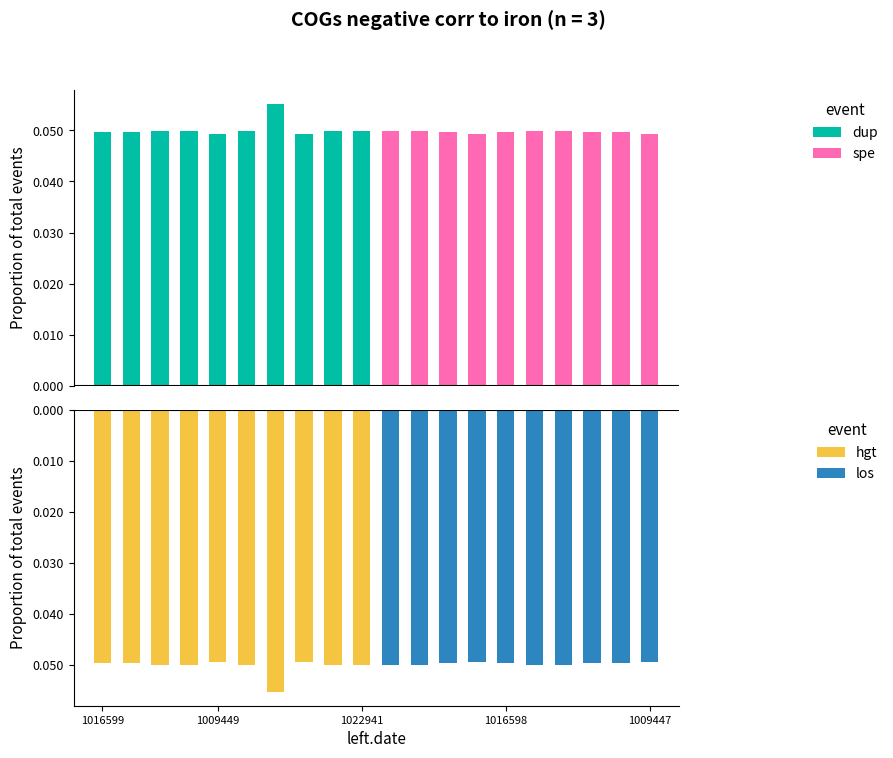

True or false: los has a value of -0.0 at 5.

False